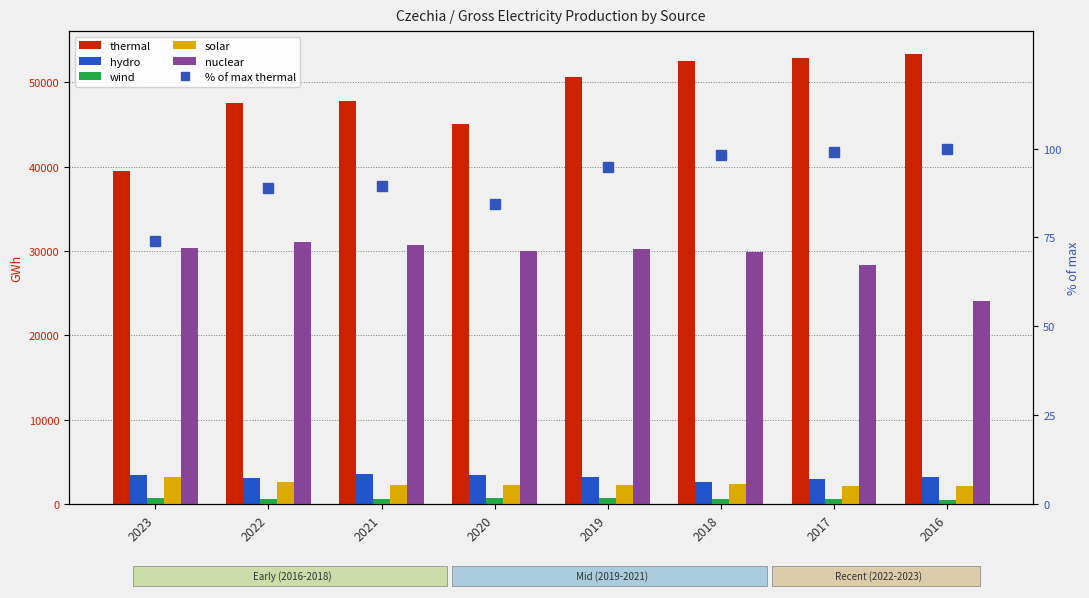

Between 2023 and 2021, which is larger?

2021